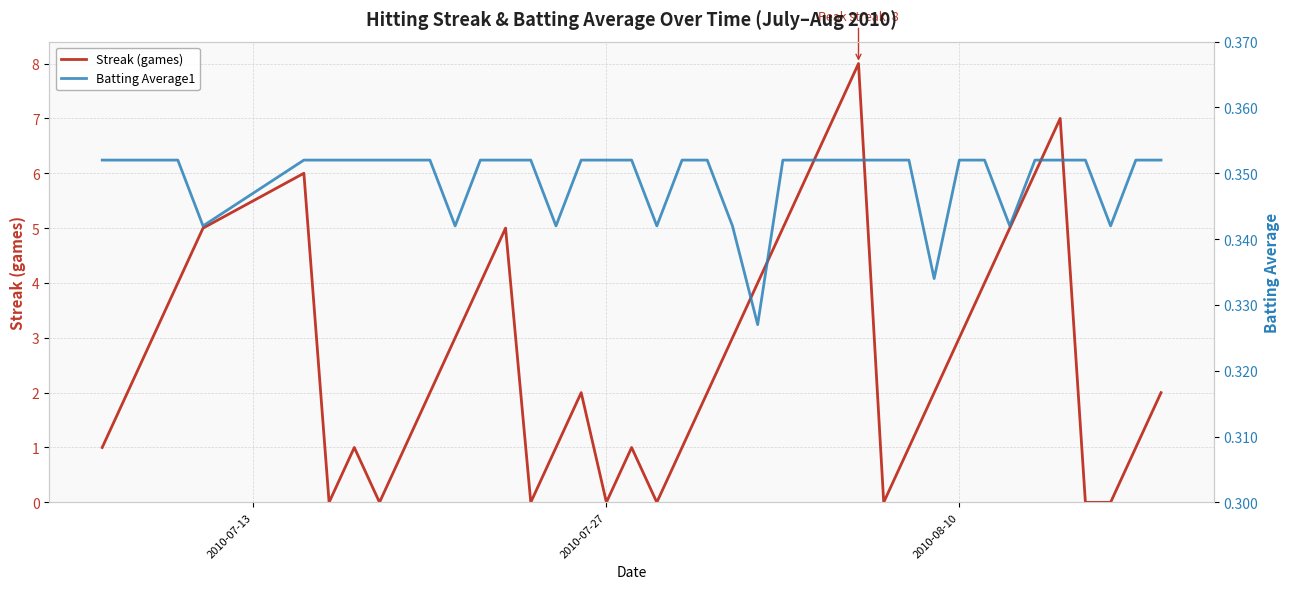

How many lines are shown in the chart?

2